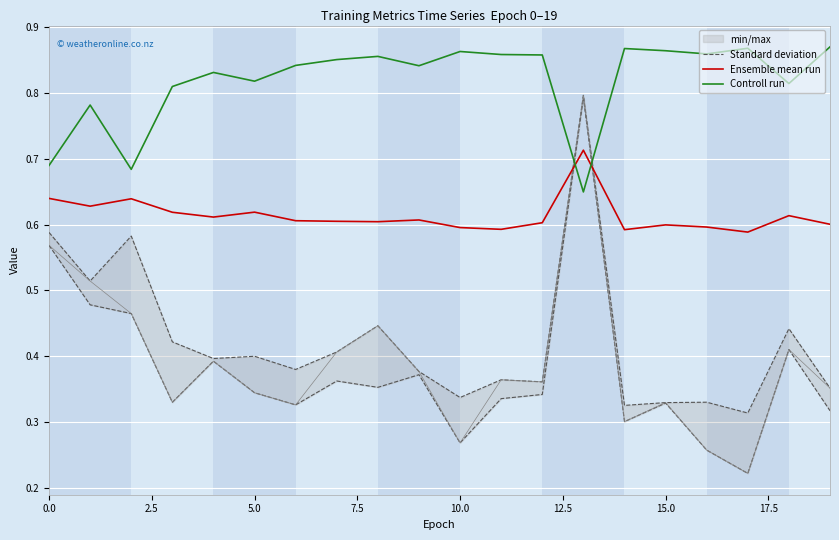

Is it true that Ensemble mean run equals 1.0 at 0.0?

False